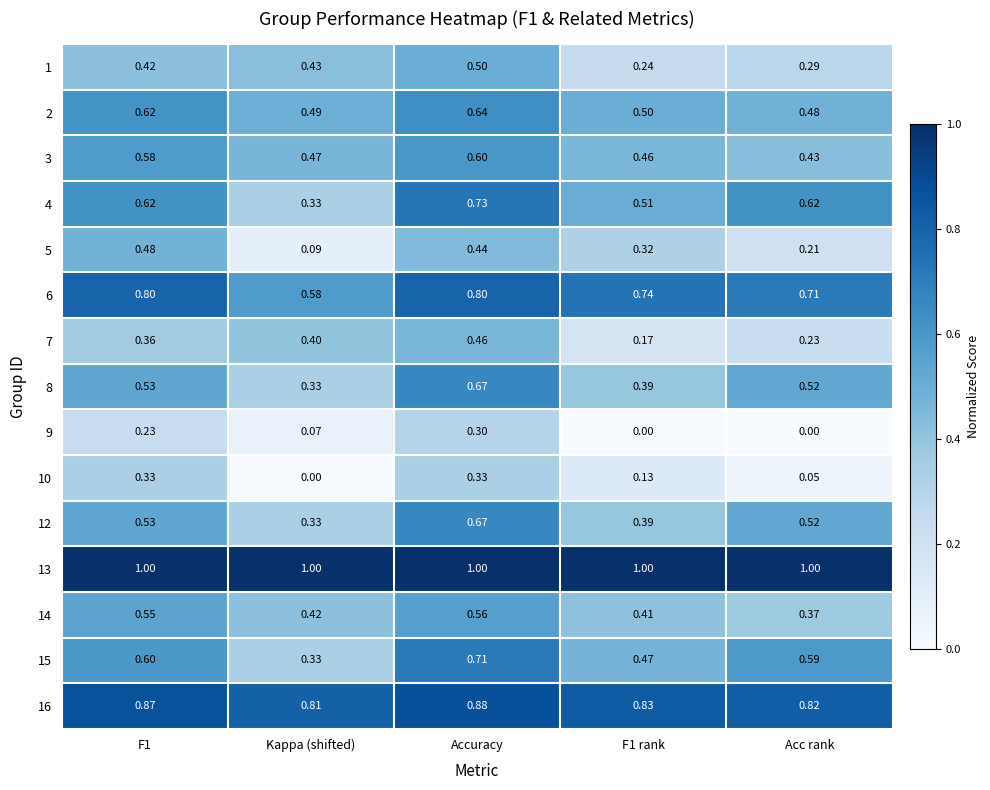

Where is 3 nearest to the value 0?

Acc rank